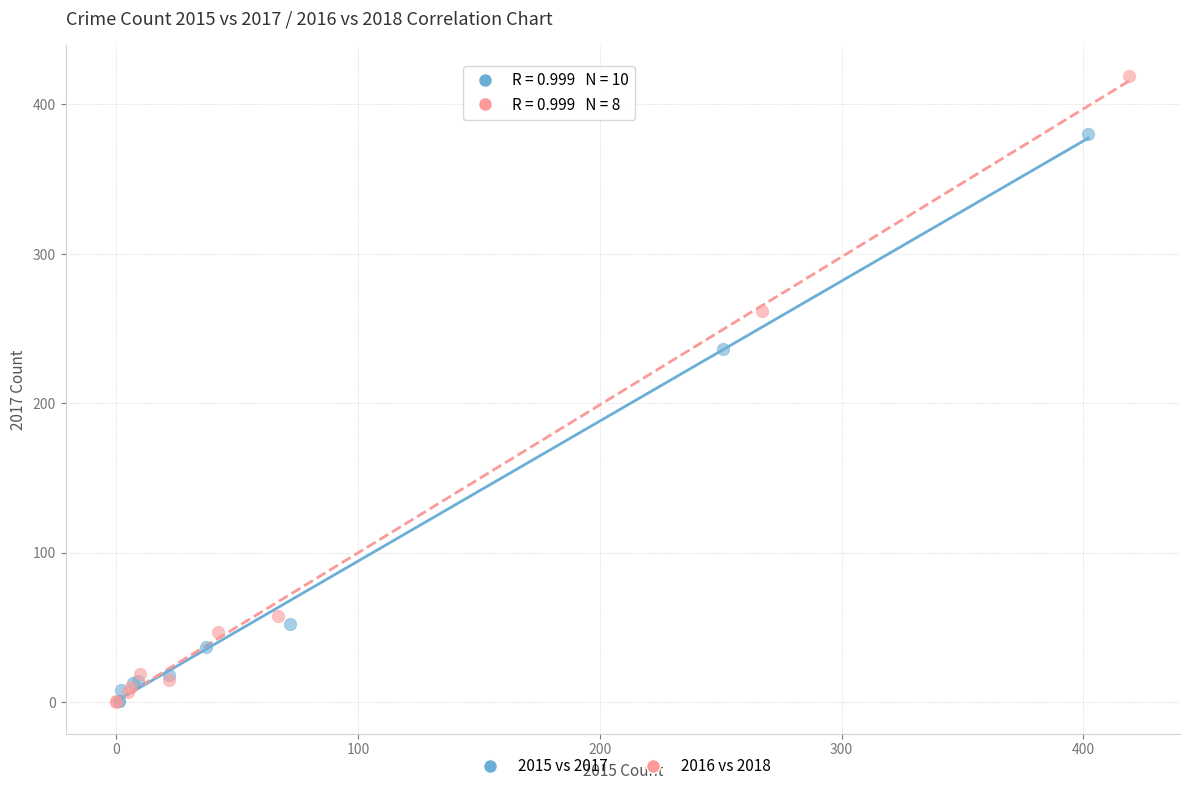

Which series reaches the maximum Y coordinate?

2016 vs 2018